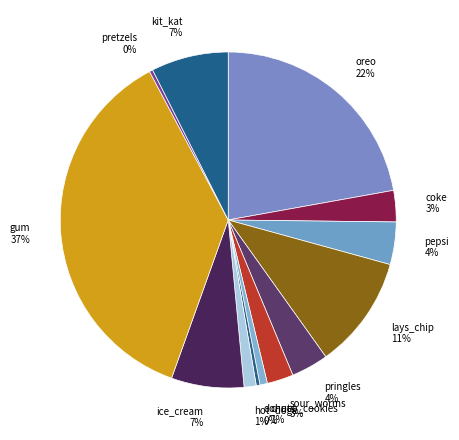

Which has a higher value, kit_kat 7% or pringles 4%?

kit_kat 7%